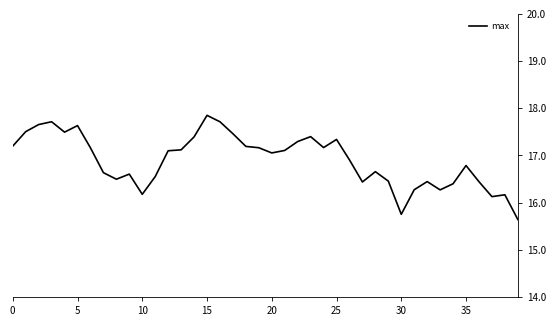

What is the smallest value displayed?

15.6